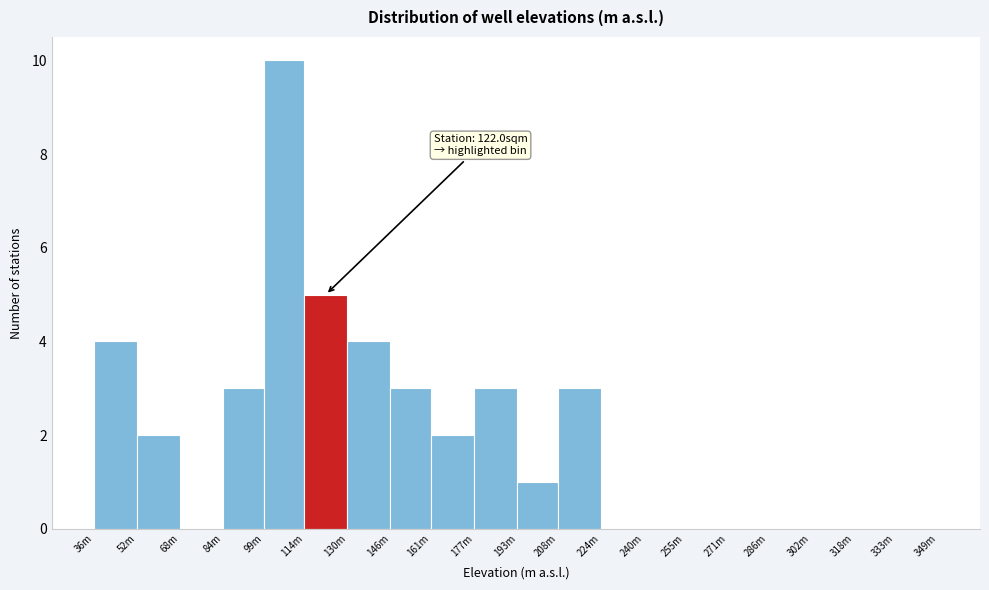

Reading left to right, extract all data points from this chart.

36m=4	52m=2	68m=0	84m=3	99m=10	114m=5	130m=4	146m=3	161m=2	177m=3	193m=1	208m=3	224m=0	240m=0	255m=0	271m=0	286m=0	302m=0	318m=0	333m=0